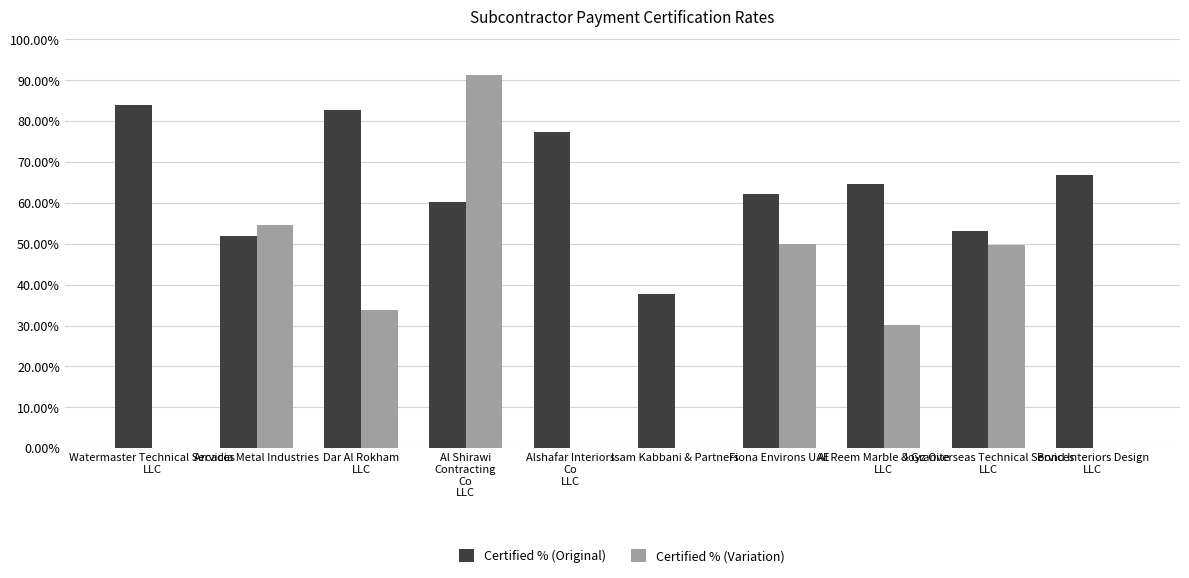

What is the label of the 2nd bar from the left?

Arcadia Metal Industries